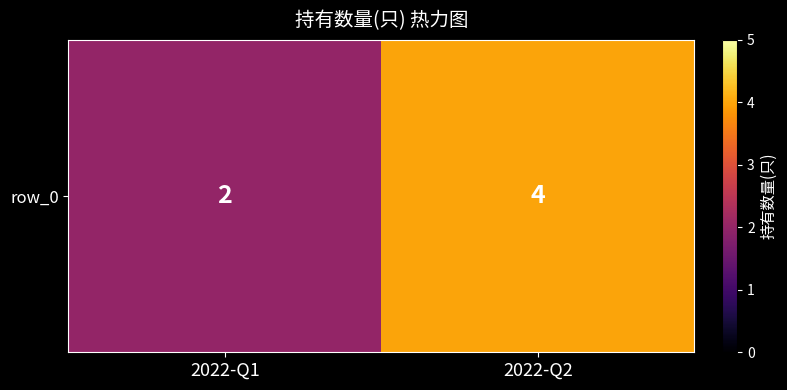

List the labels in order of value, largest first.

2022-Q2, 2022-Q1